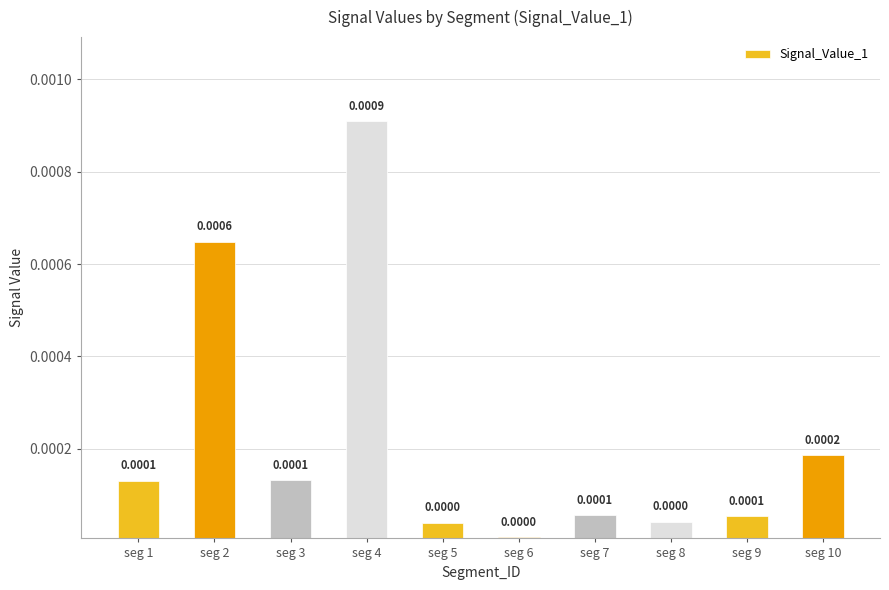

Which has a higher value, seg 10 or seg 6?

seg 10